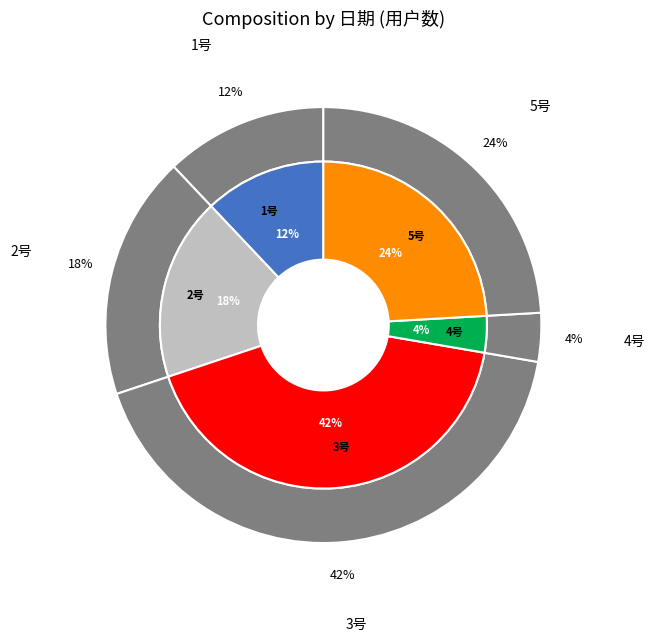

What is the ratio of the value at 5号 to the value at 2号?

1.3